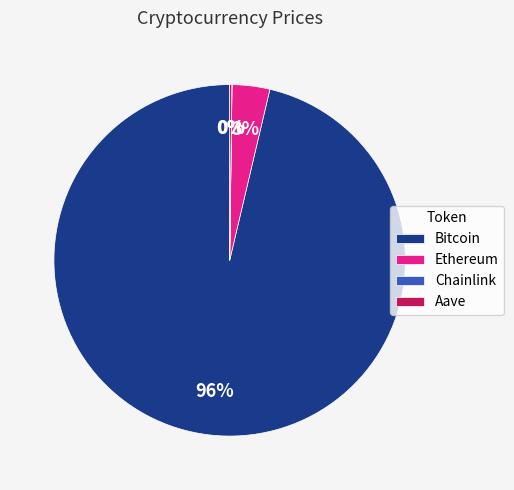

To the nearest percent, what is the average slice percentage?

25%